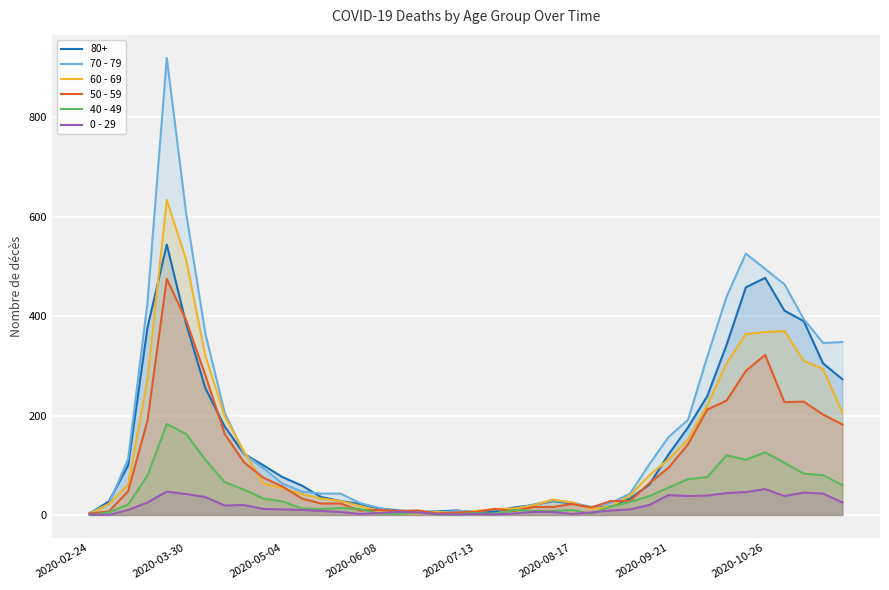

Where is the first local minimum for 40 - 49?

12